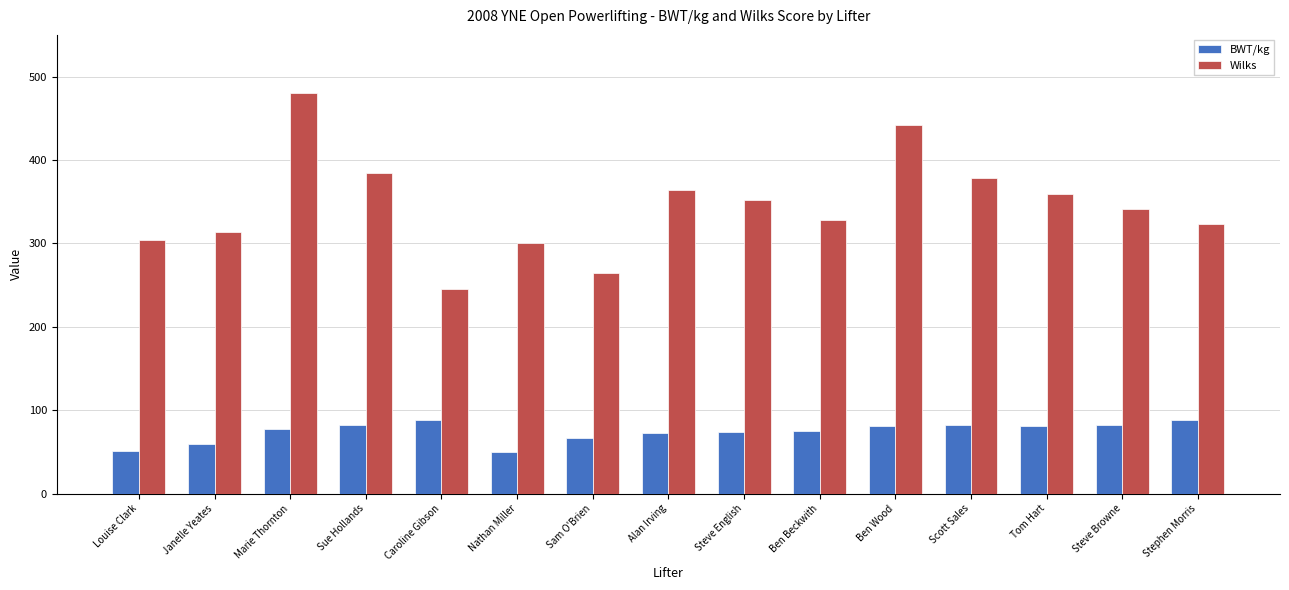

How many groups of bars are there?

15